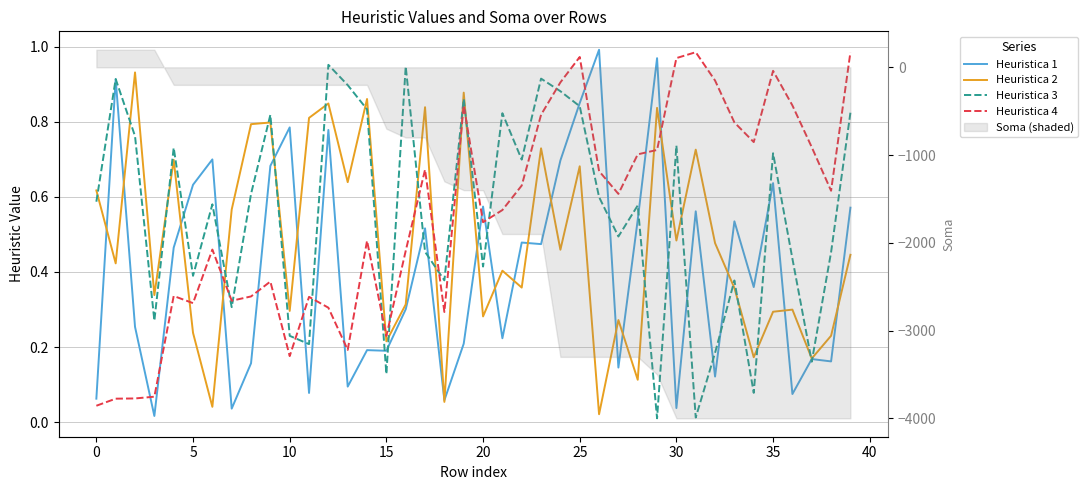

Which series has the widest spread of values?

Heuristica 1